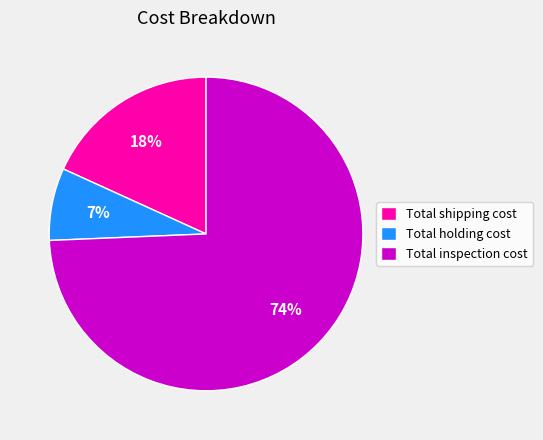

To the nearest percent, what percentage of the pie is Total shipping cost?

18%